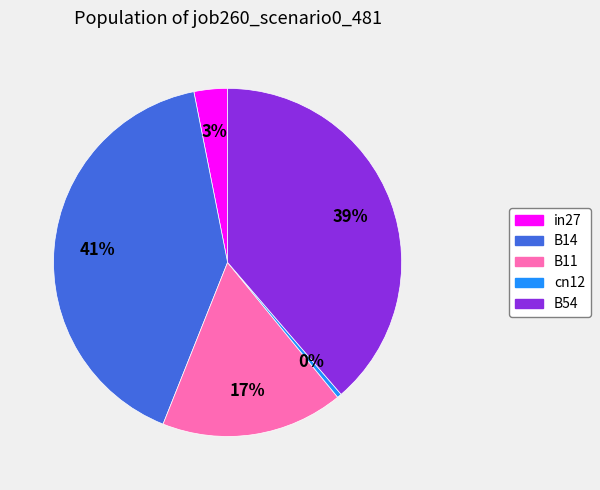

To the nearest percent, what is the difference between the B54 and B14 slice percentages?

2%